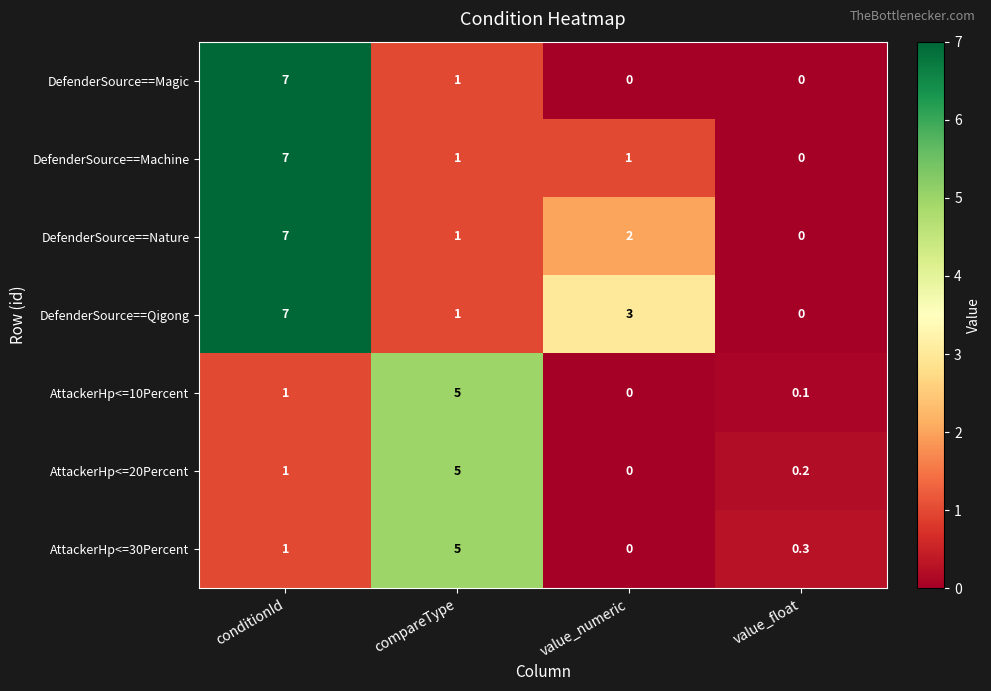

At which category is the sum across all series the highest?

conditionId